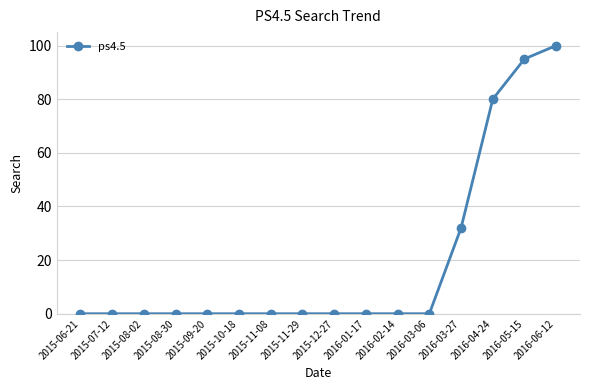

What position from the left is 2016-05-15?

15